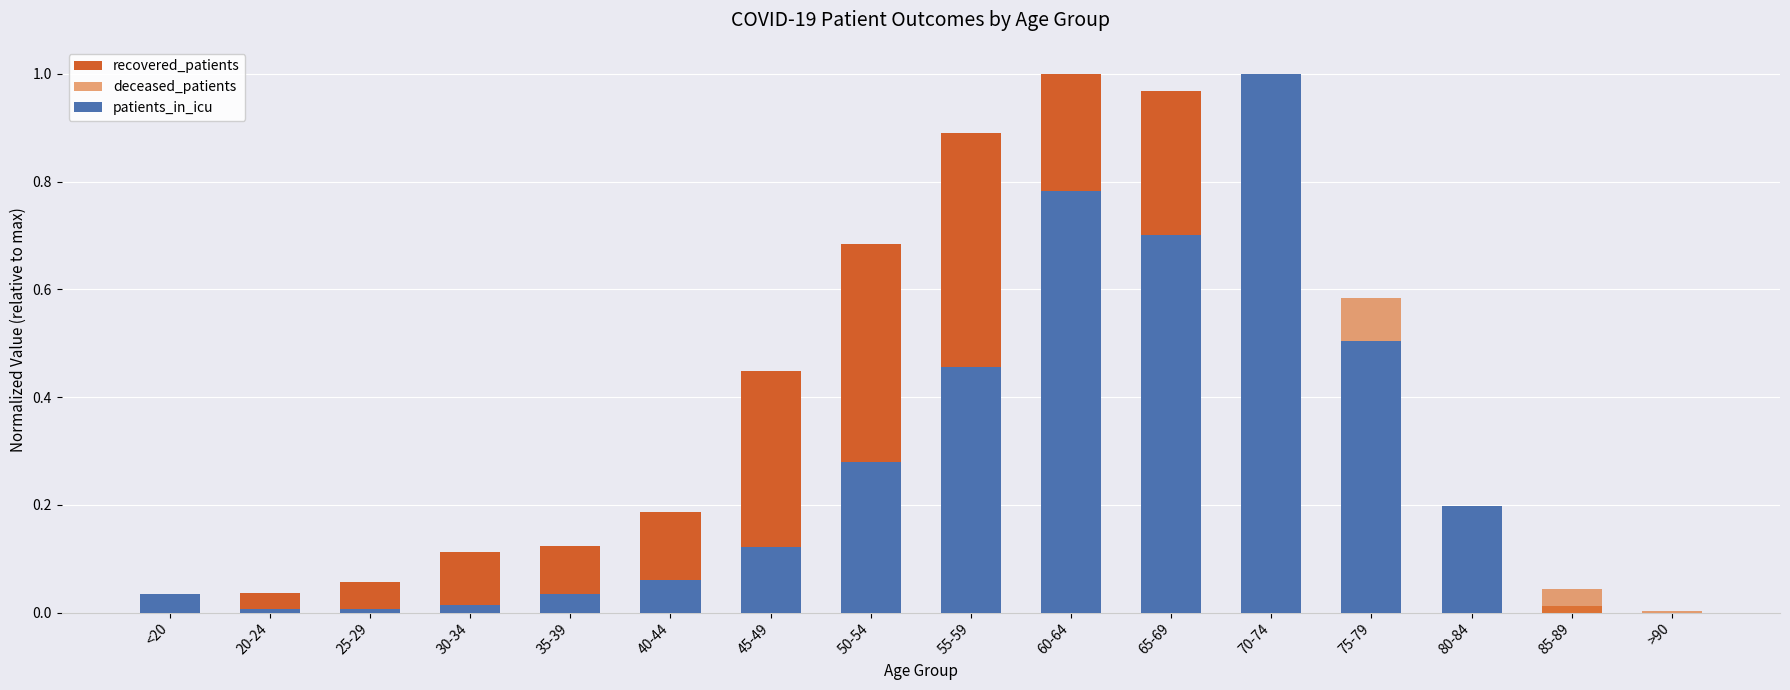

How many groups of bars are there?

16